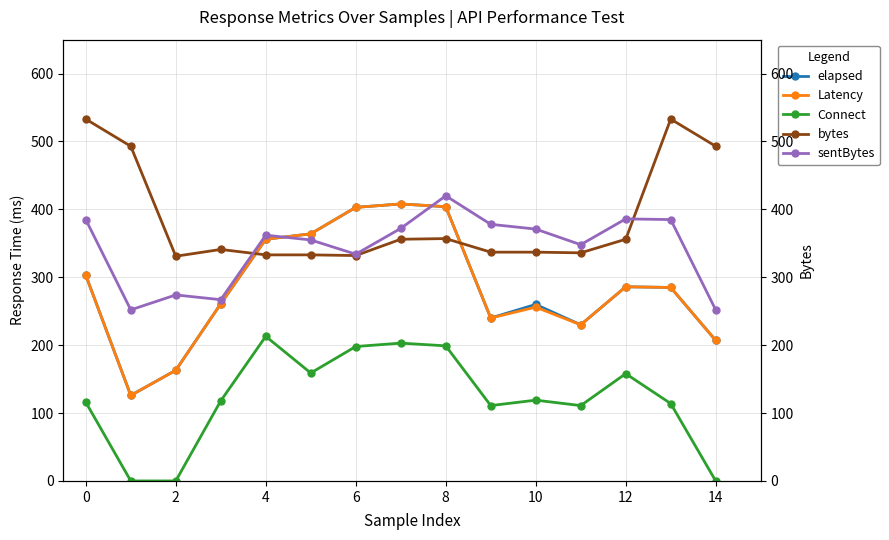

The elapsed series shows 348 at 10. True or false?

False